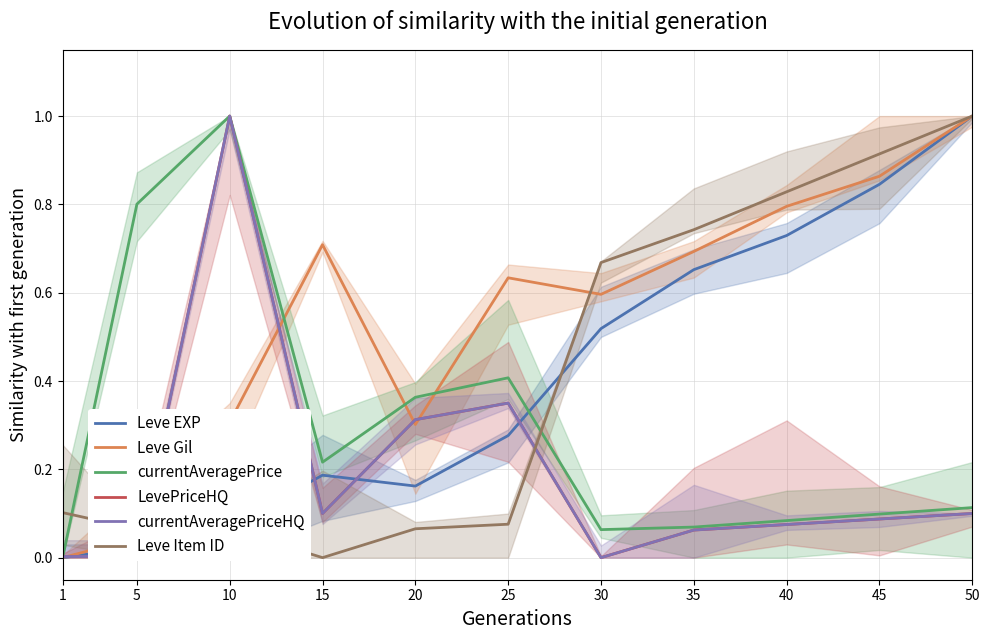

How many interior local valleys does the currentAveragePriceHQ series have?

2